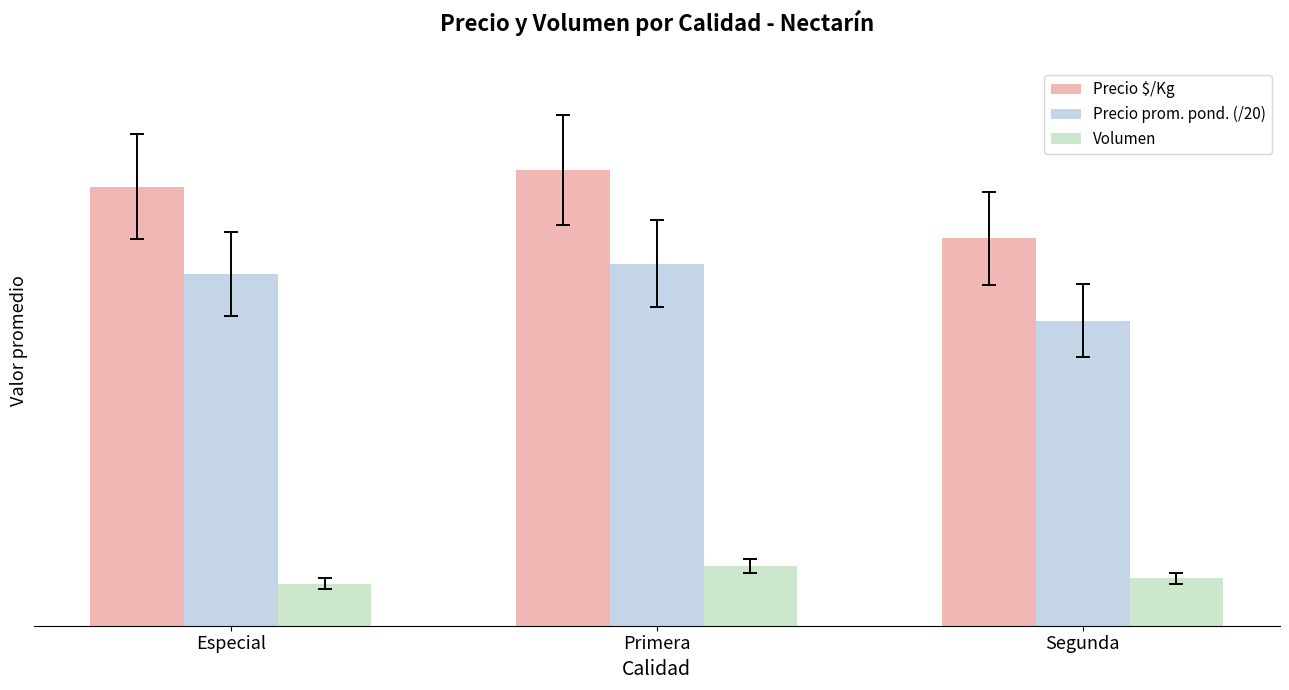

What is the value of the Precio $/Kg bar at the 1st from the left?

859.2